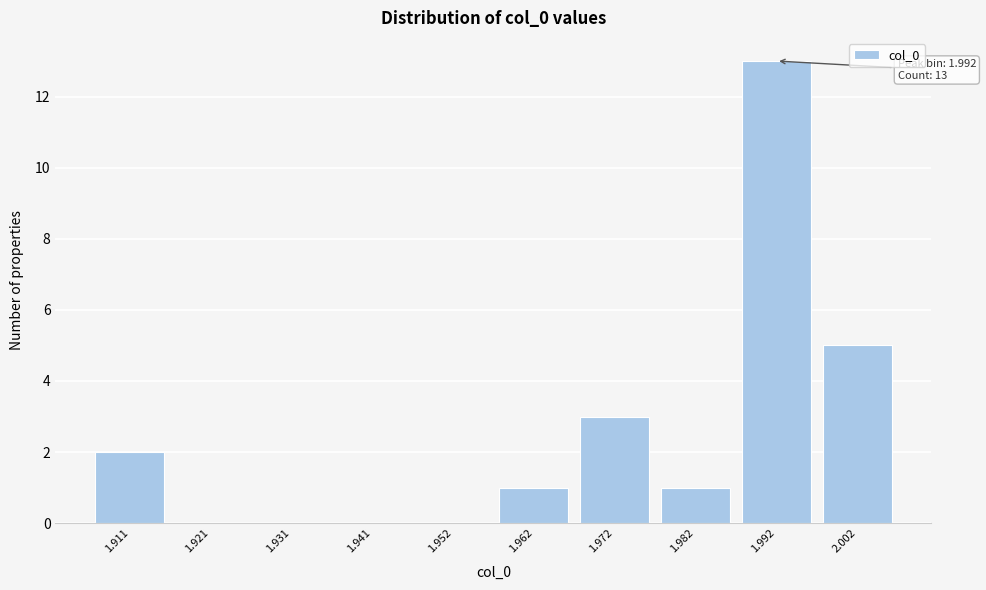

Reading left to right, what are all the values shown in this chart?

1.911=2	1.921=0	1.931=0	1.941=0	1.952=0	1.962=1	1.972=3	1.982=1	1.992=13	2.002=5